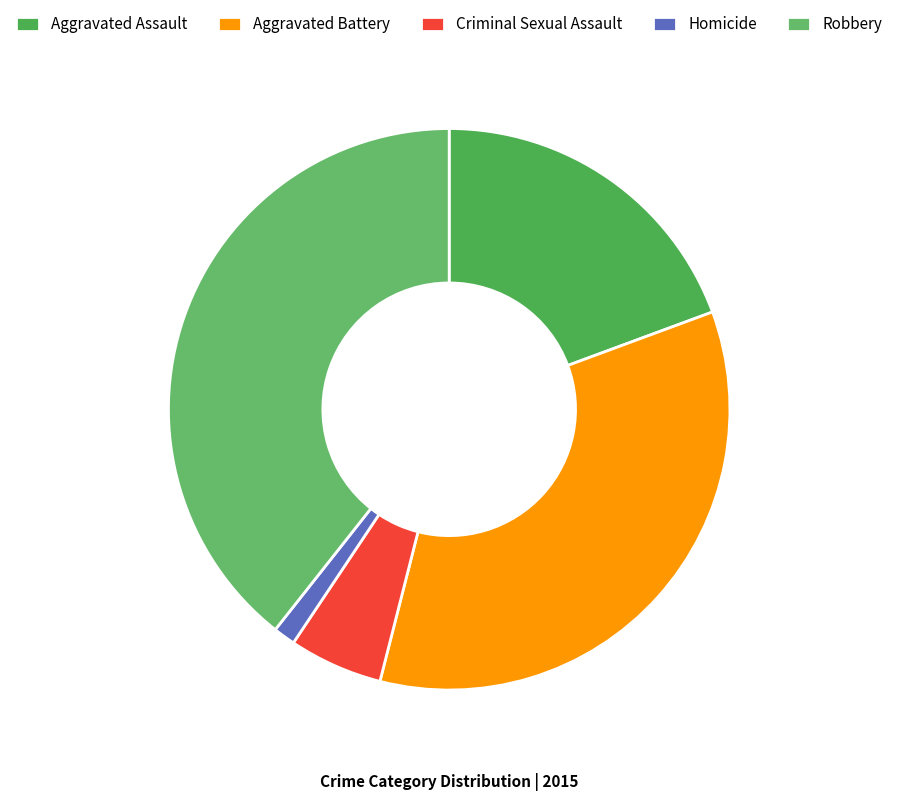

To the nearest percent, what is the difference between the Criminal Sexual Assault and Aggravated Assault slice percentages?

14%